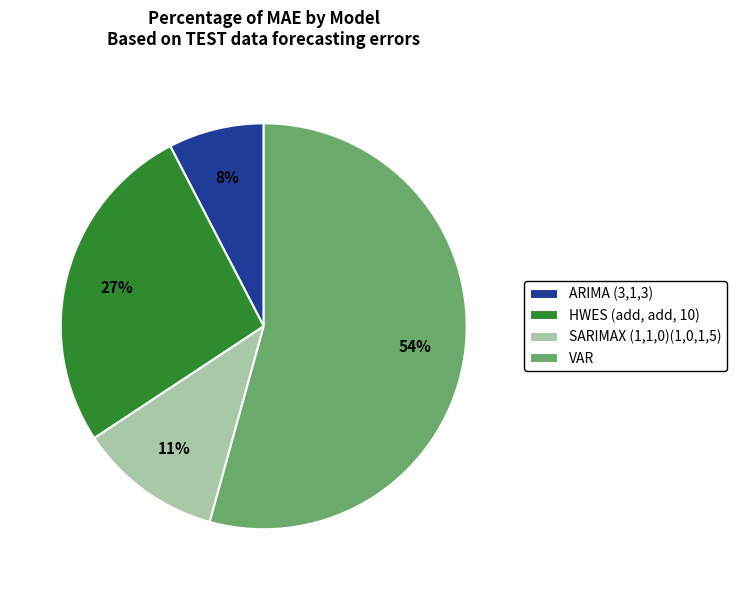

Which slice is the largest?

VAR